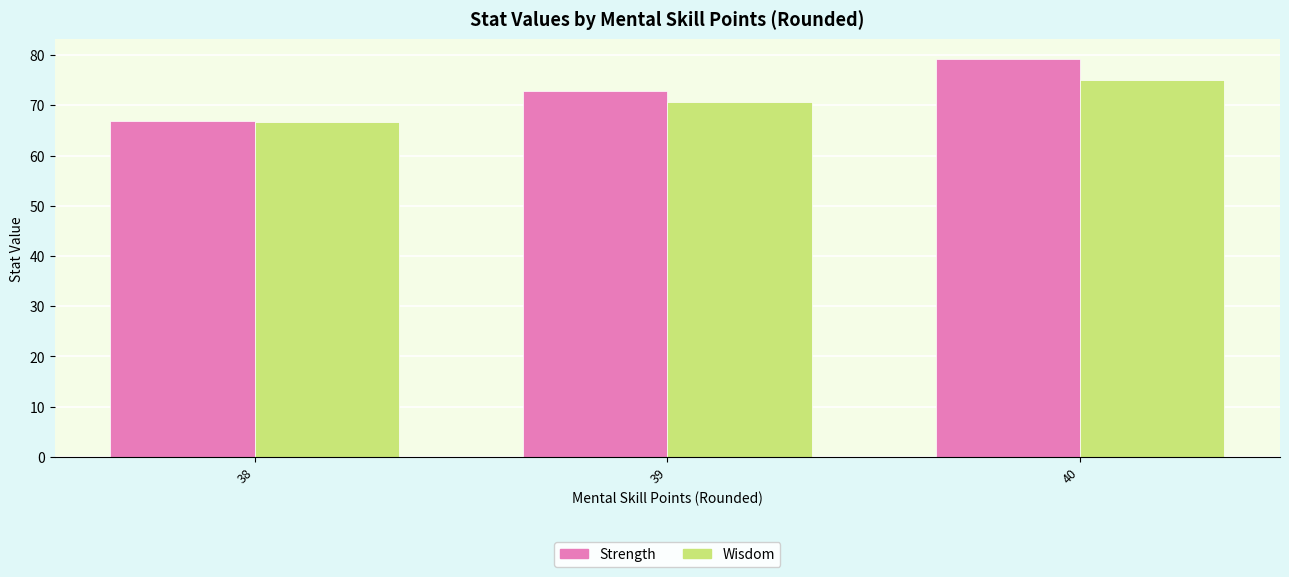

What is the value of the Wisdom bar at the 3rd from the left?

75.1